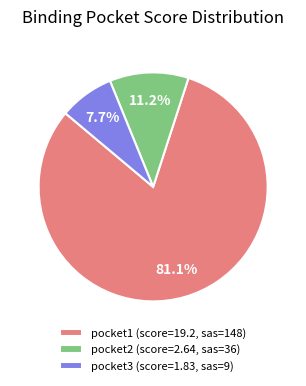

What is the ratio of the value at pocket1 (score=19.2, sas=148) to the value at pocket3 (score=1.83, sas=9)?

10.5